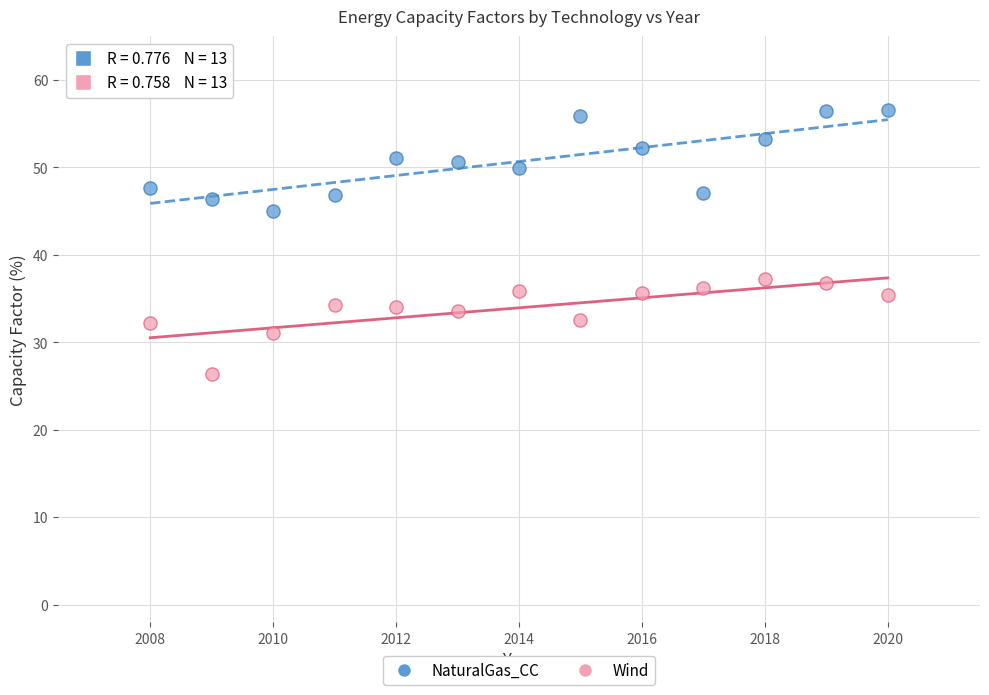

Across all data points, what is the range of X values (max minus min)?

12.0